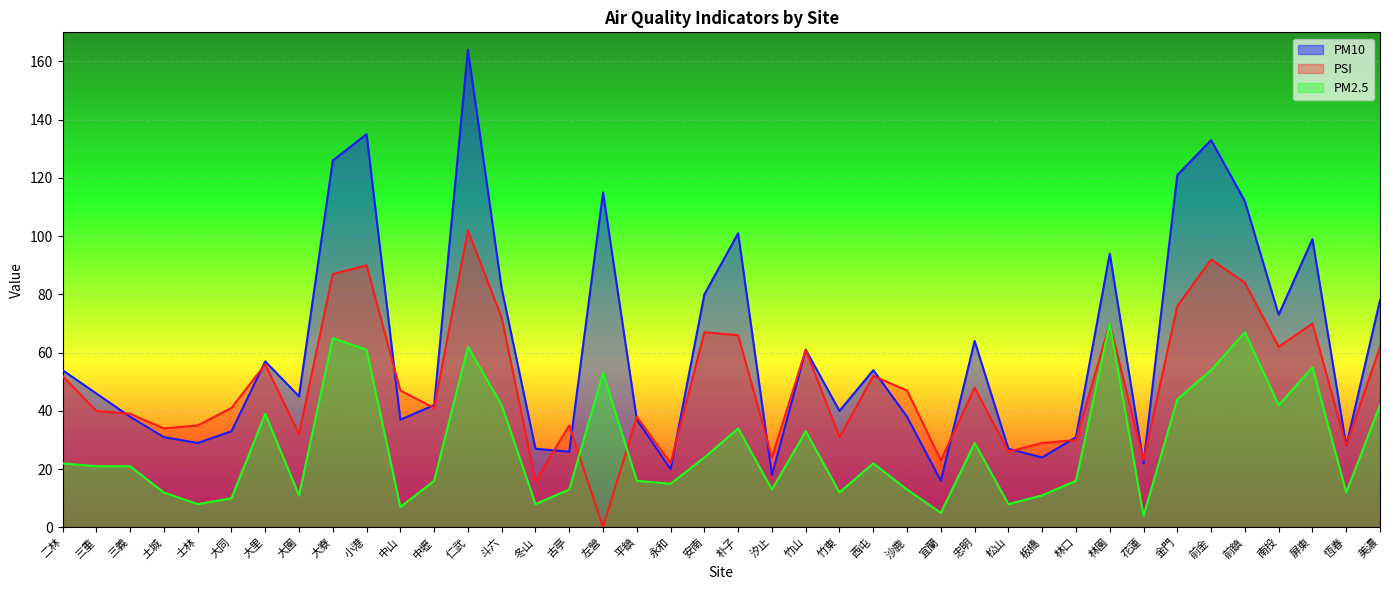

True or false: PM10 has a value of 78 at 美濃.

True